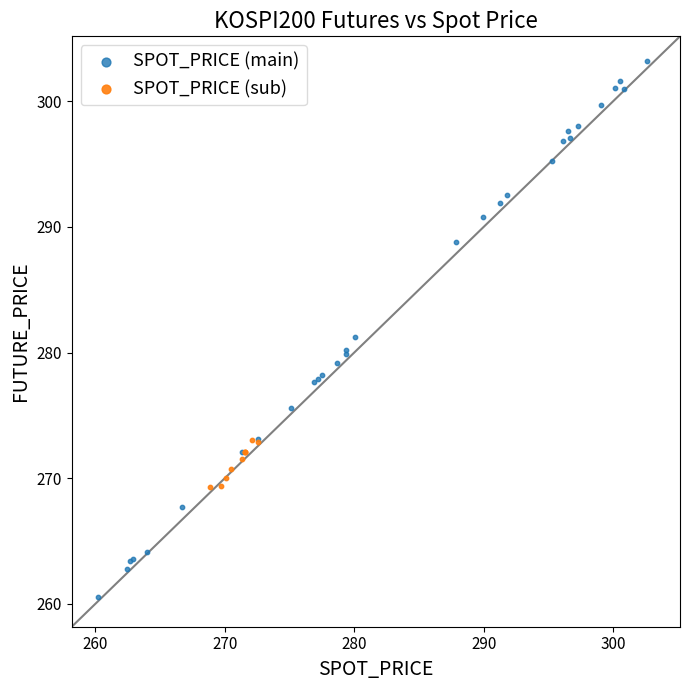

Which series has the largest Y range (max minus min)?

SPOT_PRICE (main)